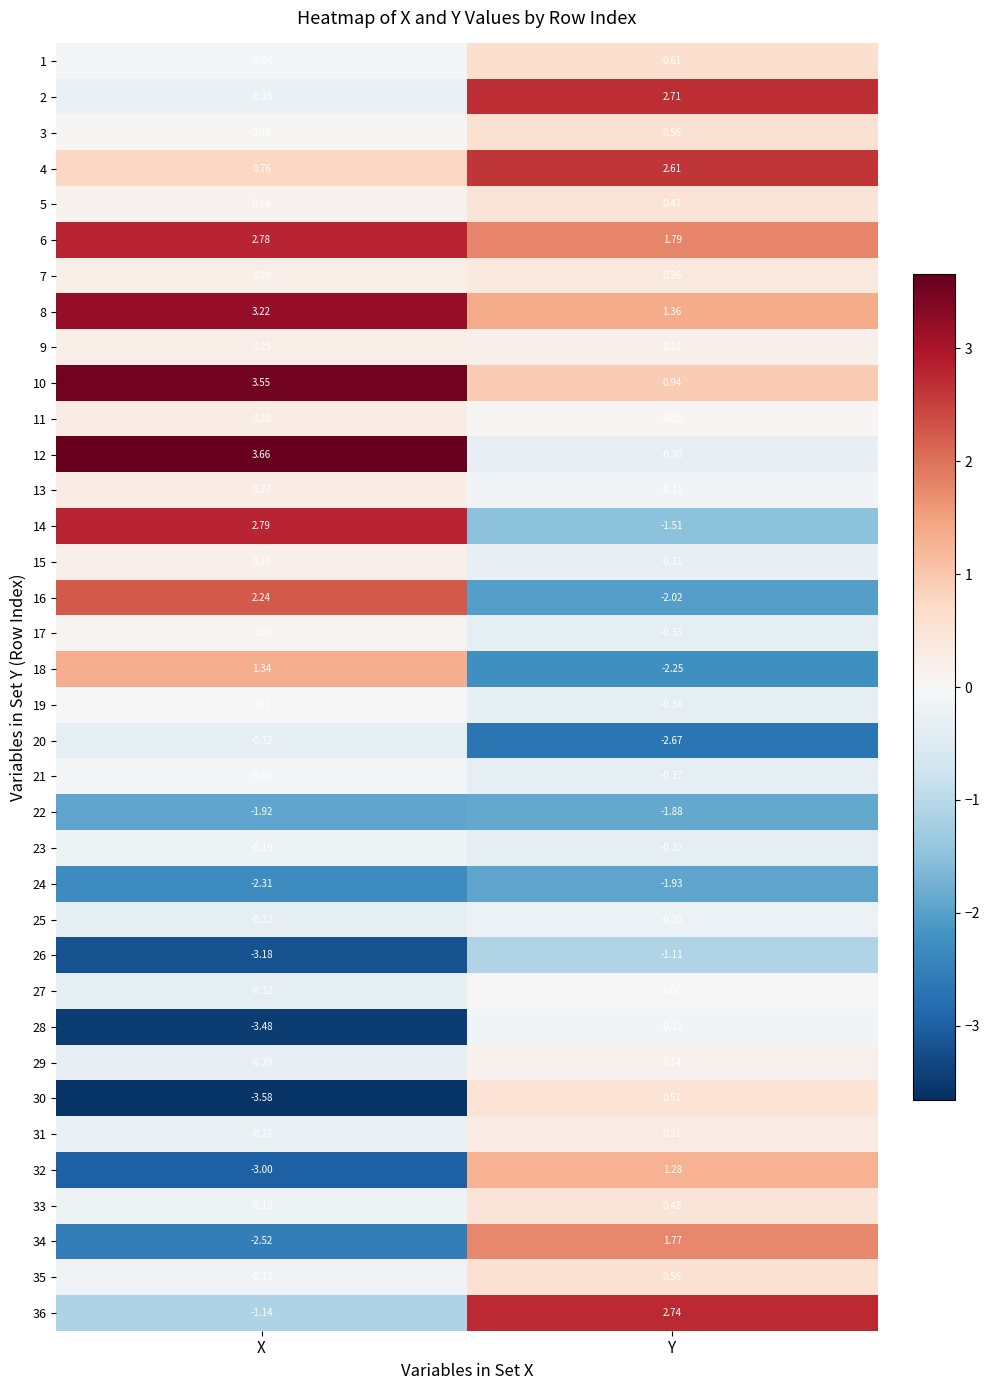

List the labels in order of 26 value, largest first.

Y, X